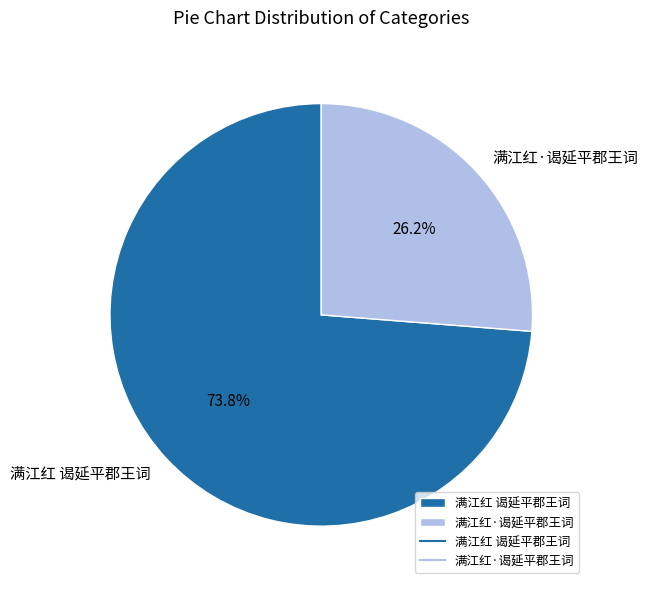

To the nearest percent, what percentage of the pie is 满江红·谒延平郡王词?

26%